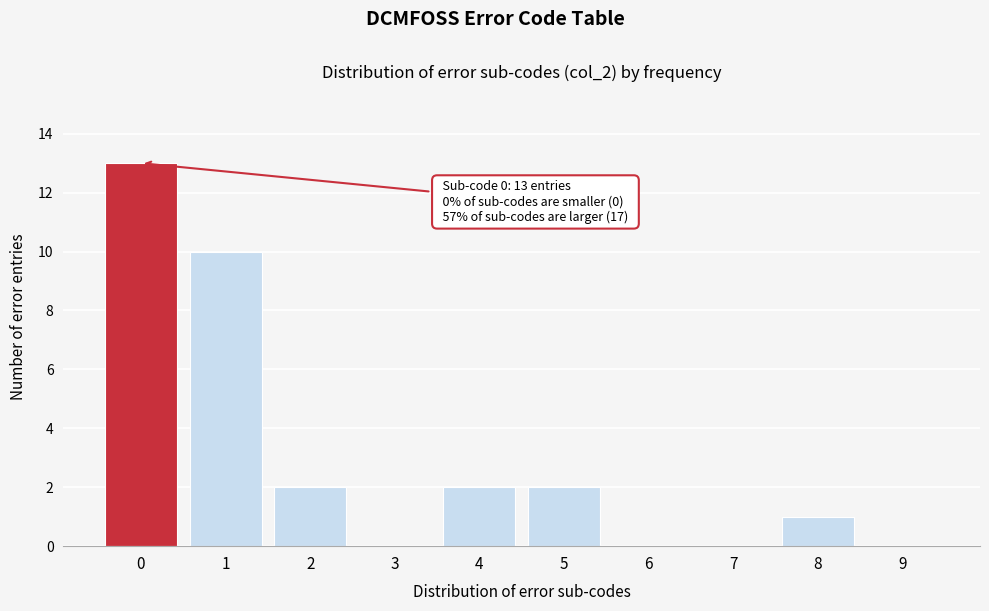

Reading left to right, list all the values displayed in this chart.

0=13	1=10	2=2	3=0	4=2	5=2	6=0	7=0	8=1	9=0